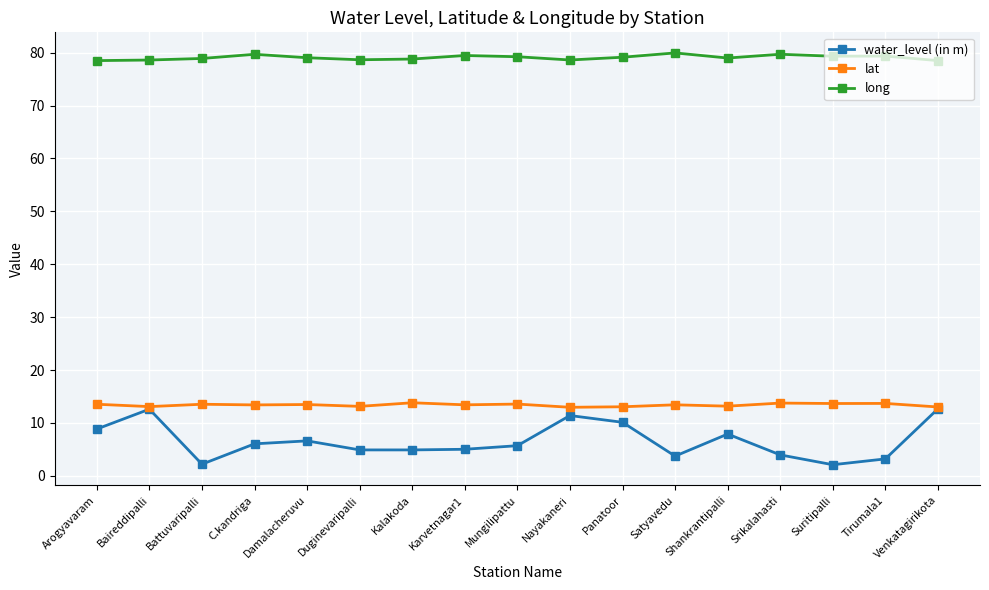

What are all the series names shown in the legend?

water_level (in m), lat, long